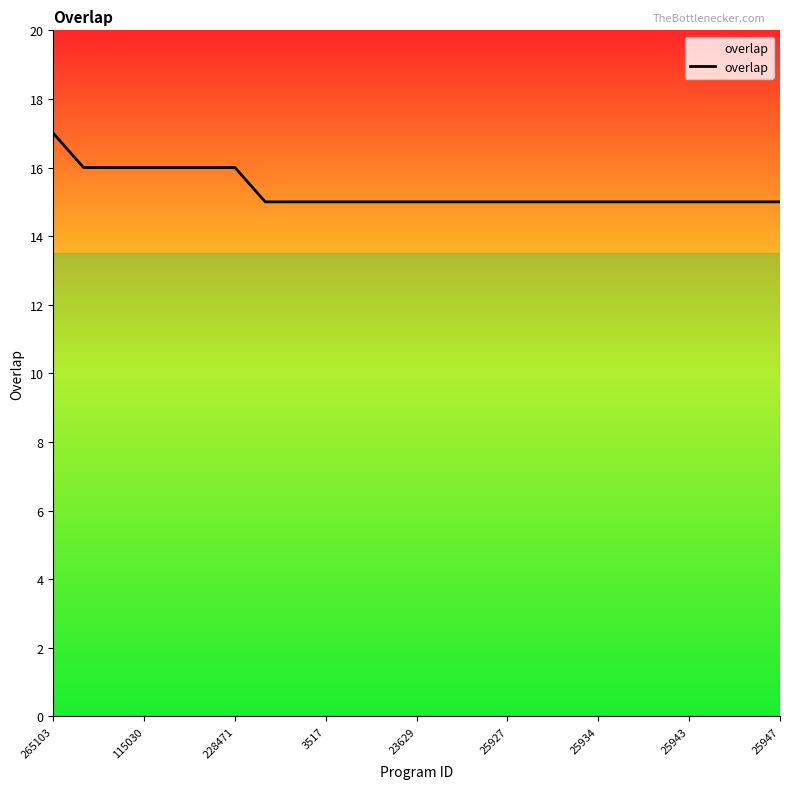

What is the smallest value displayed?

15